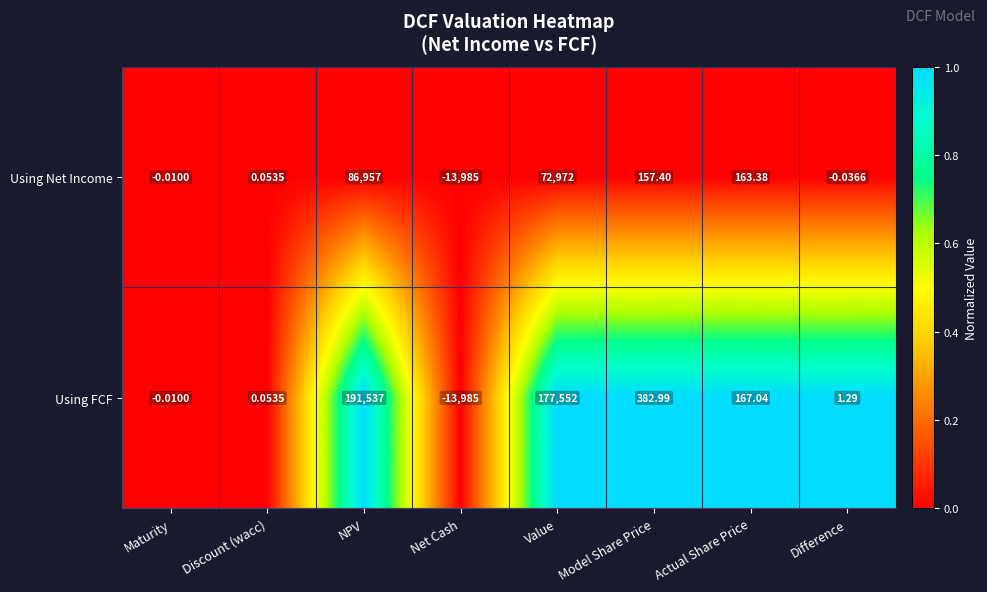

Which category has the lowest value across all series?

Net Cash